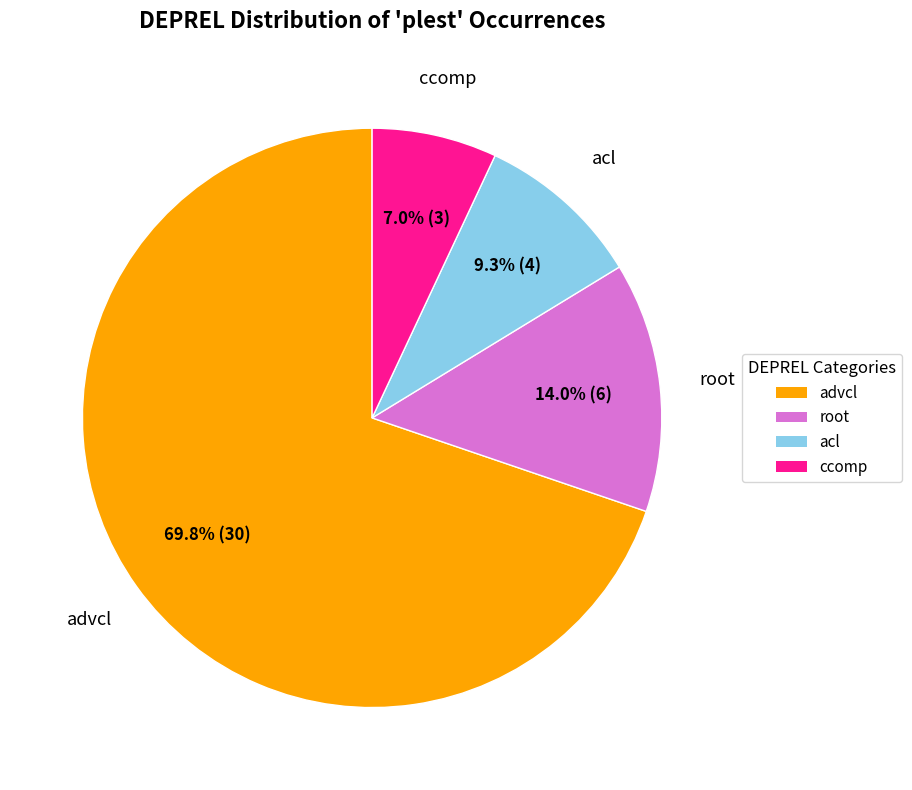

What is the ratio of the value at advcl to the value at acl?

7.5